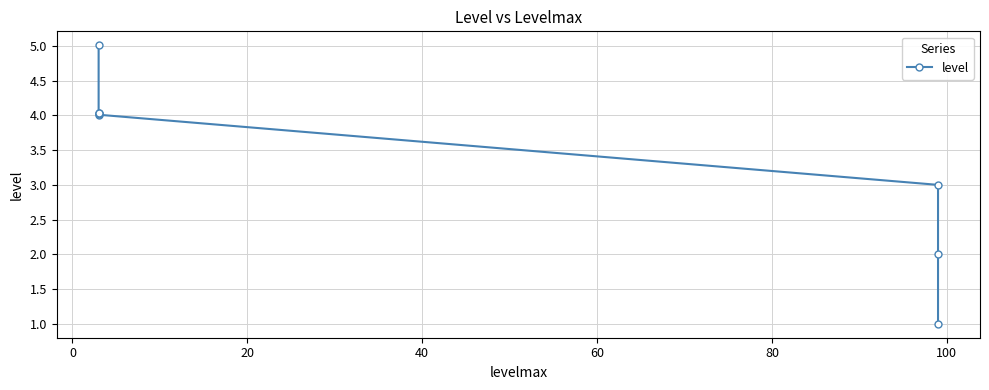

How many distinct data groups are displayed?

1